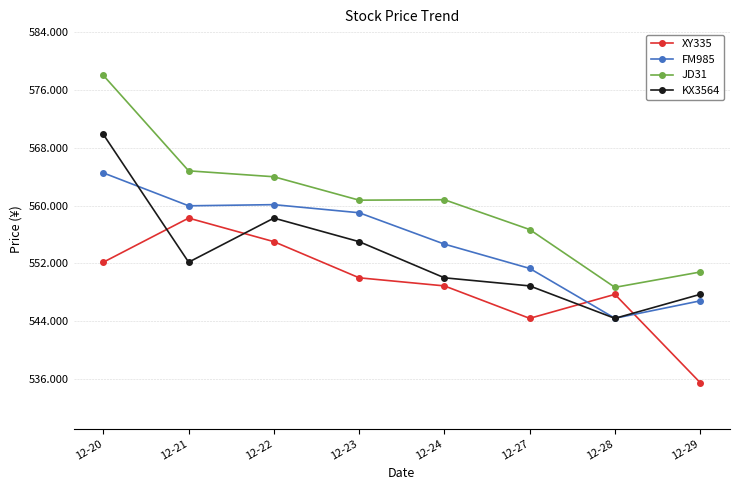

Between 12-20 and 12-28, which series saw the biggest shift?

JD31